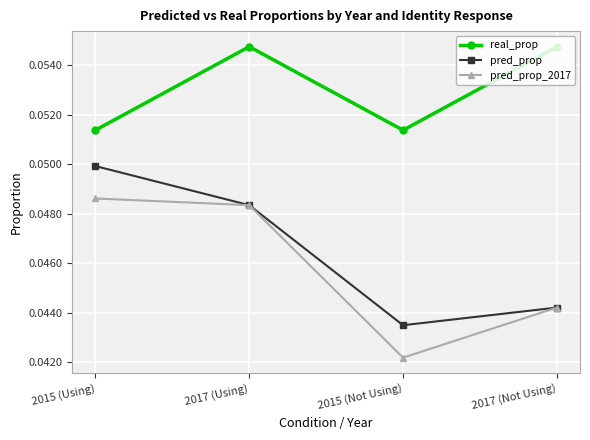

Does the chart display data point markers on the line(s)?

Yes